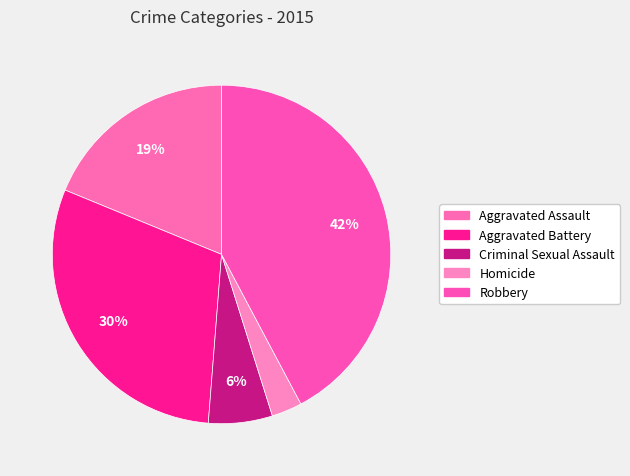

What is the smallest slice in the pie chart?

Homicide